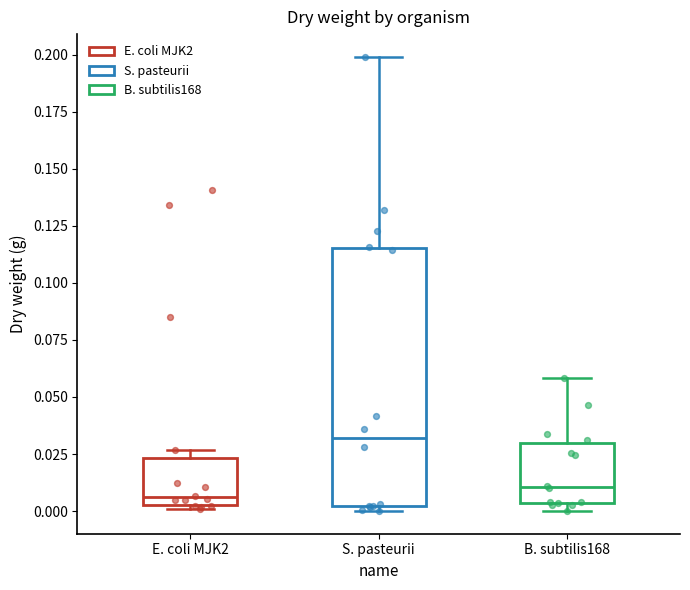

Reading left to right, transcribe this box plot: for each box, give where its median line is, the range the box spans, and where its two whiskers end, as read against the y-axis. The values are not printed on the chart, so give them approximately, as read against the axis.

E. coli MJK2: median 0.005 (just above the box's lower edge), box 0.005 to 0.025, whiskers 0.000 to 0.025 (just above the box's upper edge)
S. pasteurii: median 0.030, box 0.000 to 0.115, whiskers 0.000 (just below the box's lower edge) to 0.200
B. subtilis168: median 0.010, box 0.005 to 0.030, whiskers 0.000 to 0.060